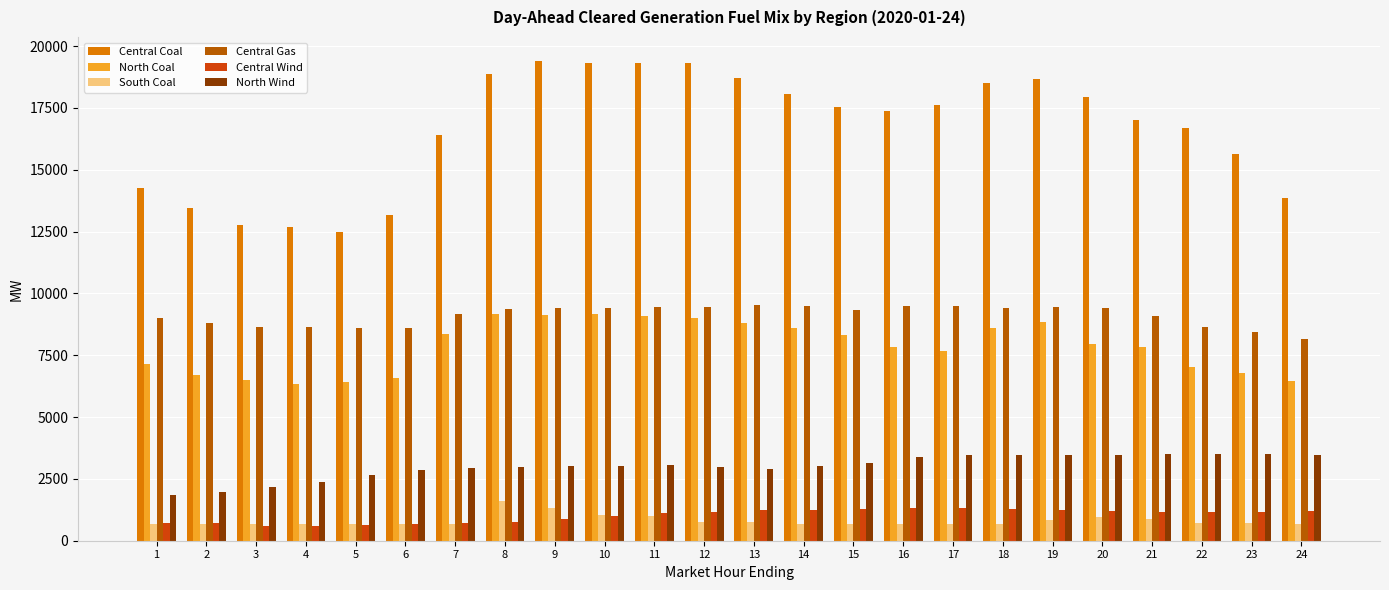

Count the number of data series in this chart.

6